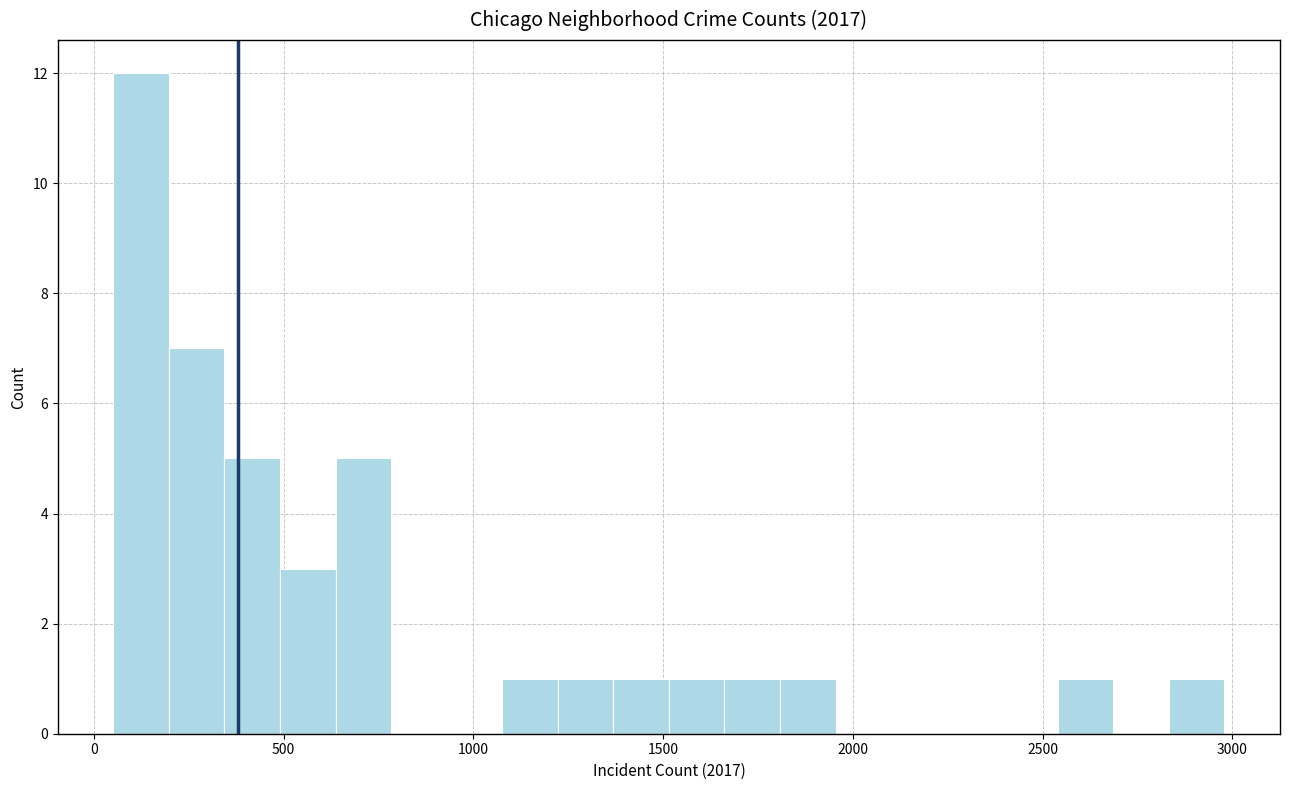

Read against the x-axis, roughly where is the centre of the tallest bar?

100